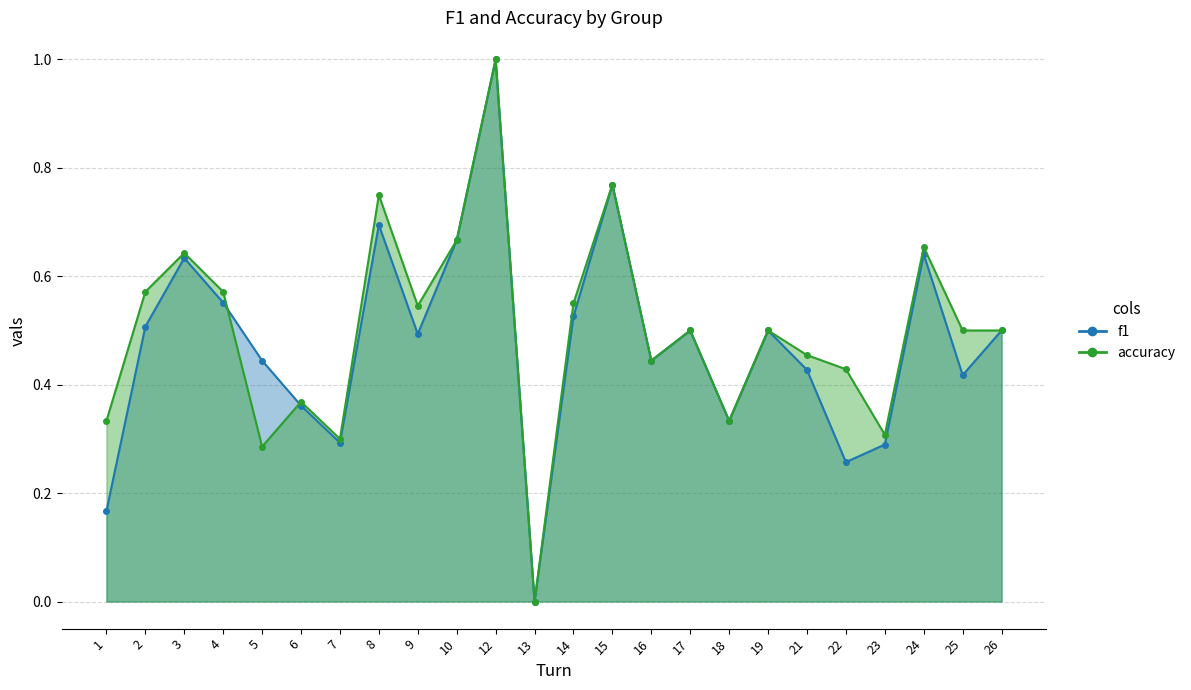

What is the average value of the accuracy series?

0.5